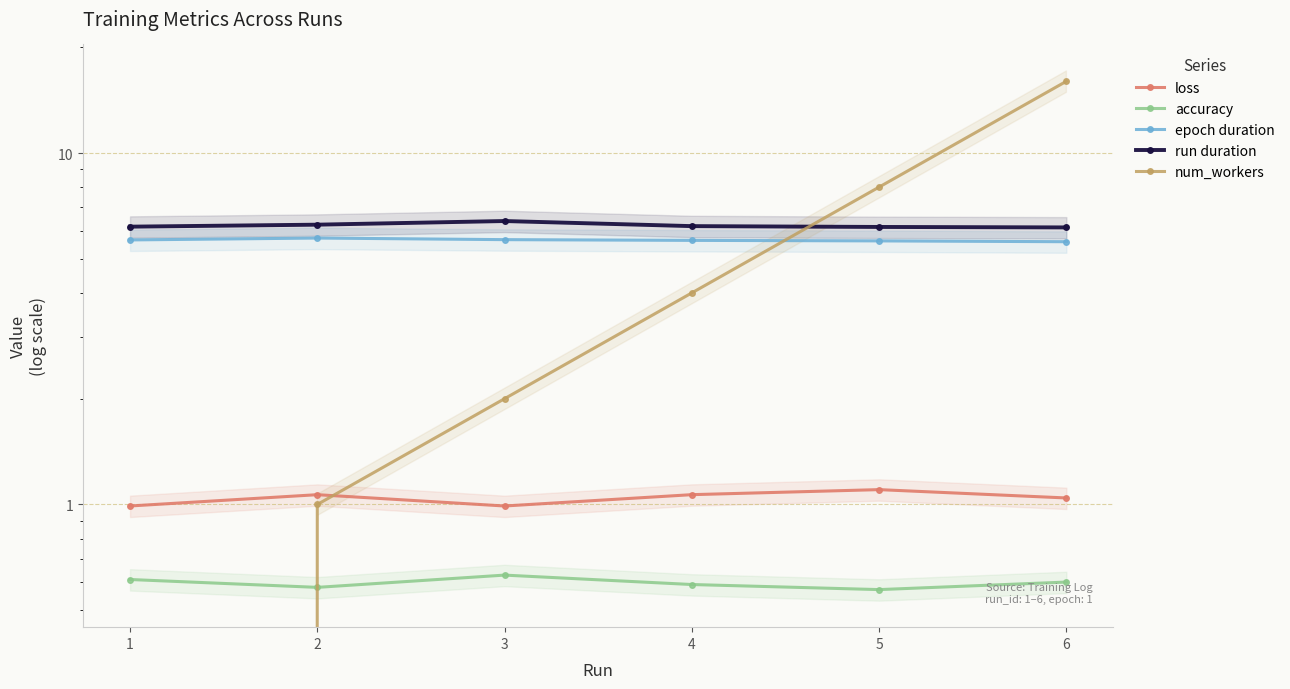

Reading left to right, transcribe all the data shown in this chart.

loss: 1=1.0	2=1.1	3=1.0	4=1.1	5=1.1	6=1.0
accuracy: 1=0.6	2=0.6	3=0.6	4=0.6	5=0.6	6=0.6
epoch duration: 1=5.7	2=5.7	3=5.7	4=5.6	5=5.6	6=5.6
run duration: 1=6.2	2=6.3	3=6.4	4=6.2	5=6.2	6=6.1
num_workers: 1=0.0	2=1.0	3=2.0	4=4.0	5=8.0	6=16.0